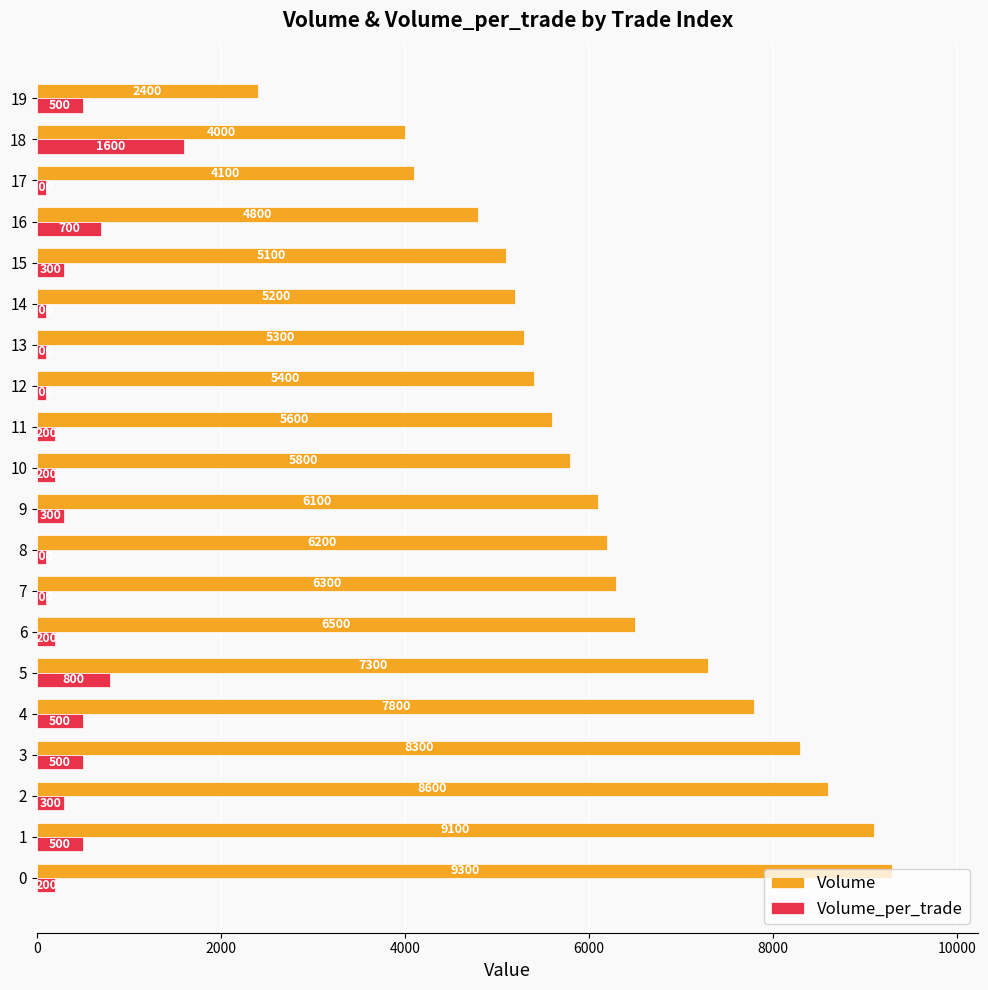

What is the spread (max minus min) of values at 8?

6100